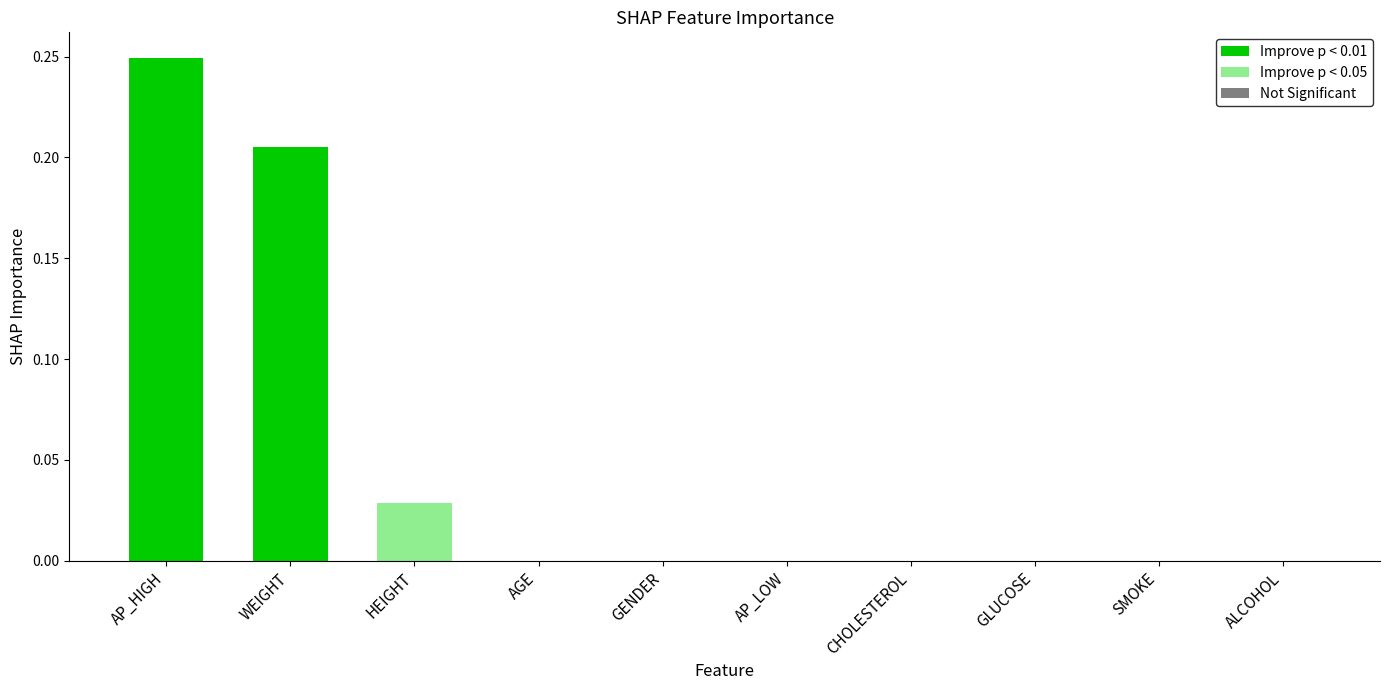

Reading right to left, list all the values displayed in this chart.

ALCOHOL=0.0	SMOKE=0.0	GLUCOSE=0.0	CHOLESTEROL=0.0	AP_LOW=0.0	GENDER=0.0	AGE=0.0	HEIGHT=0.0	WEIGHT=0.2	AP_HIGH=0.2